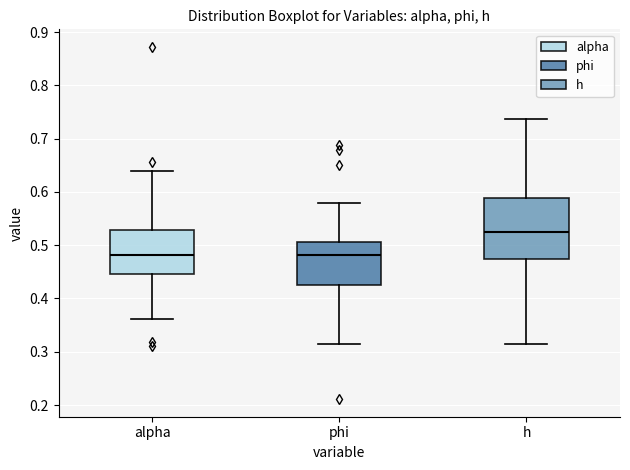

Where is the lower edge of the box for alpha on the y-axis? The values are not printed on the chart, so give them approximately, as read against the axis.

0.45